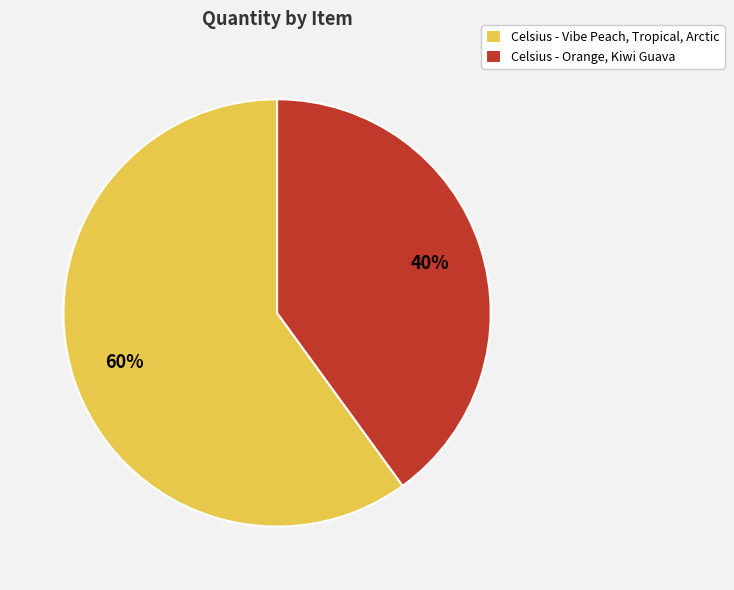

Approximately how many times larger is the value at Celsius - Vibe Peach, Tropical, Arctic compared to Celsius - Orange, Kiwi Guava?

1.5